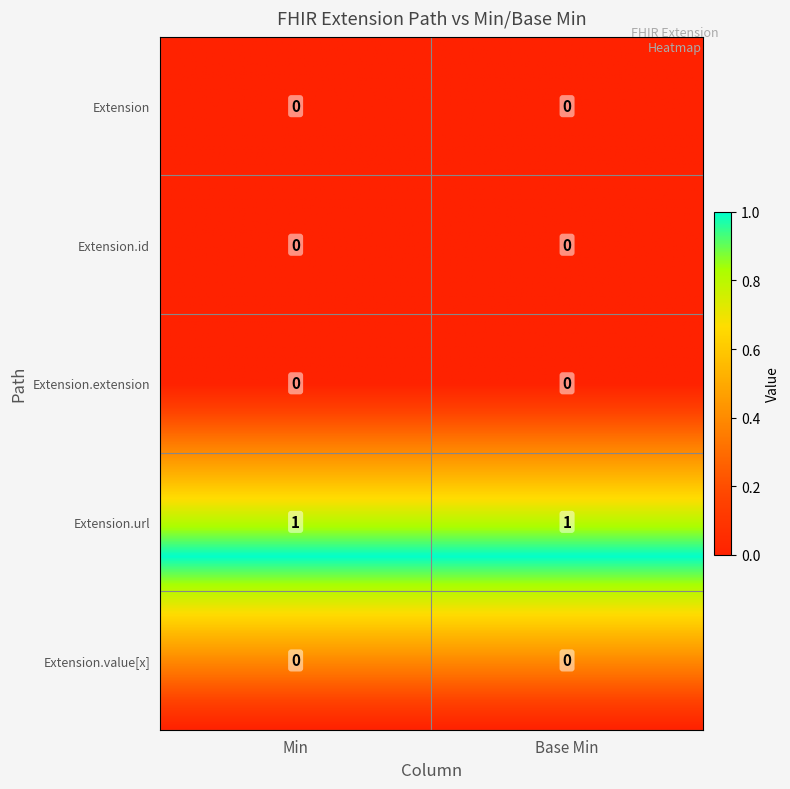

Reading left to right, what are all the values shown in this chart?

Extension: 0	0
Extension.id: 0	0
Extension.extension: 0	0
Extension.url: 1	1
Extension.value[x]: 0	0